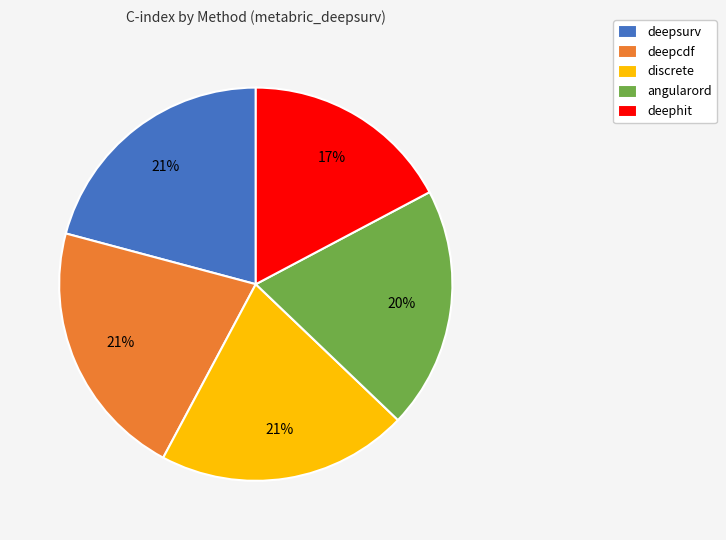

Does deephit account for over 50% of the chart?

No